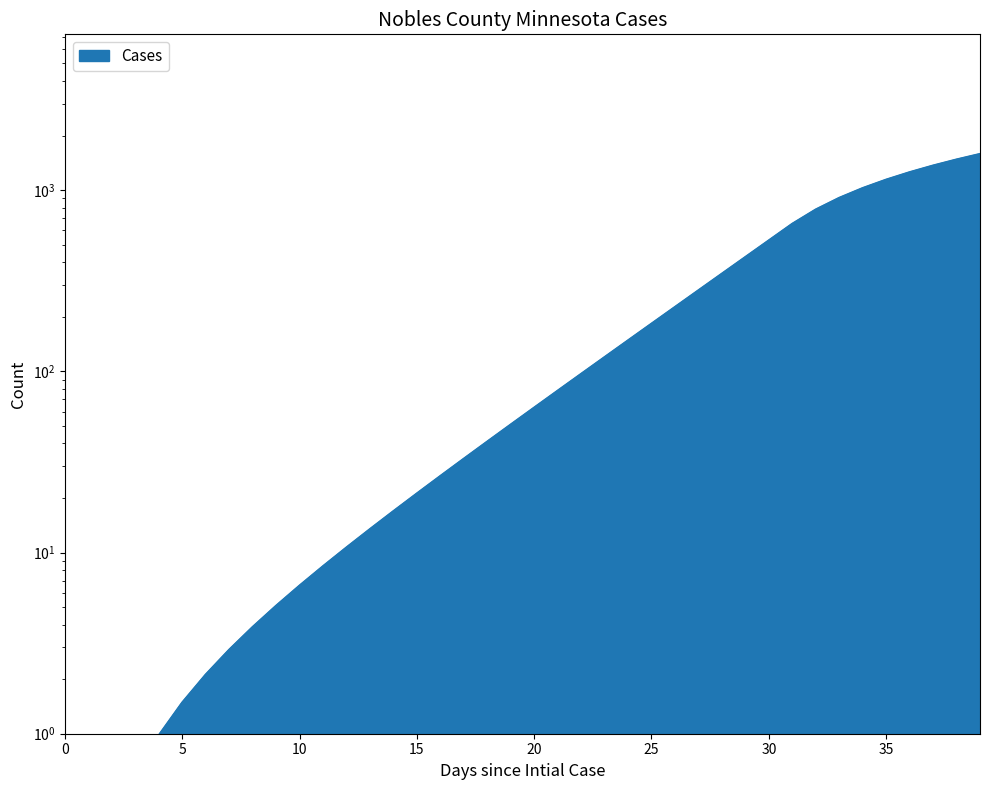

The chart shows a value of 0.0 at 0. True or false?

True